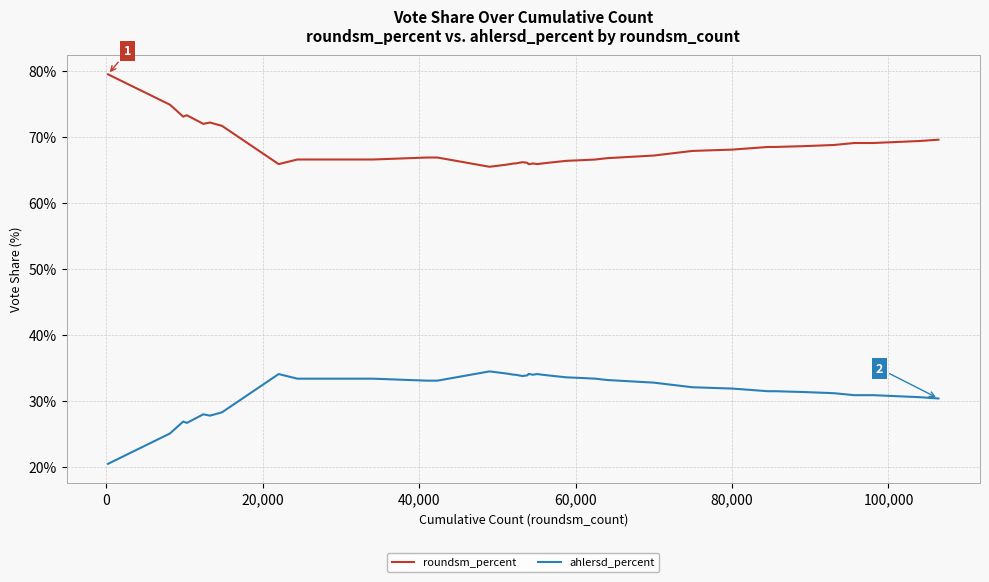

What are all the series names shown in the legend?

roundsm_percent, ahlersd_percent